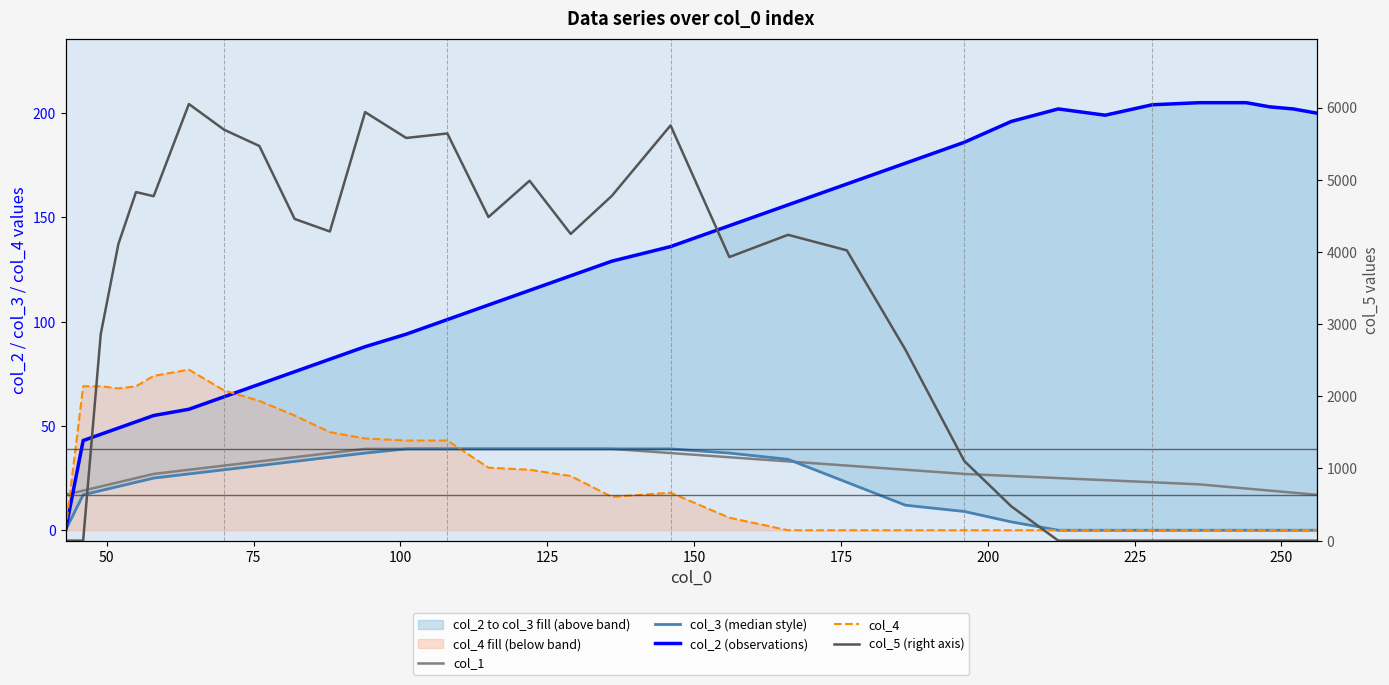

What is the average value of the col_2 (observations) series?

127.6